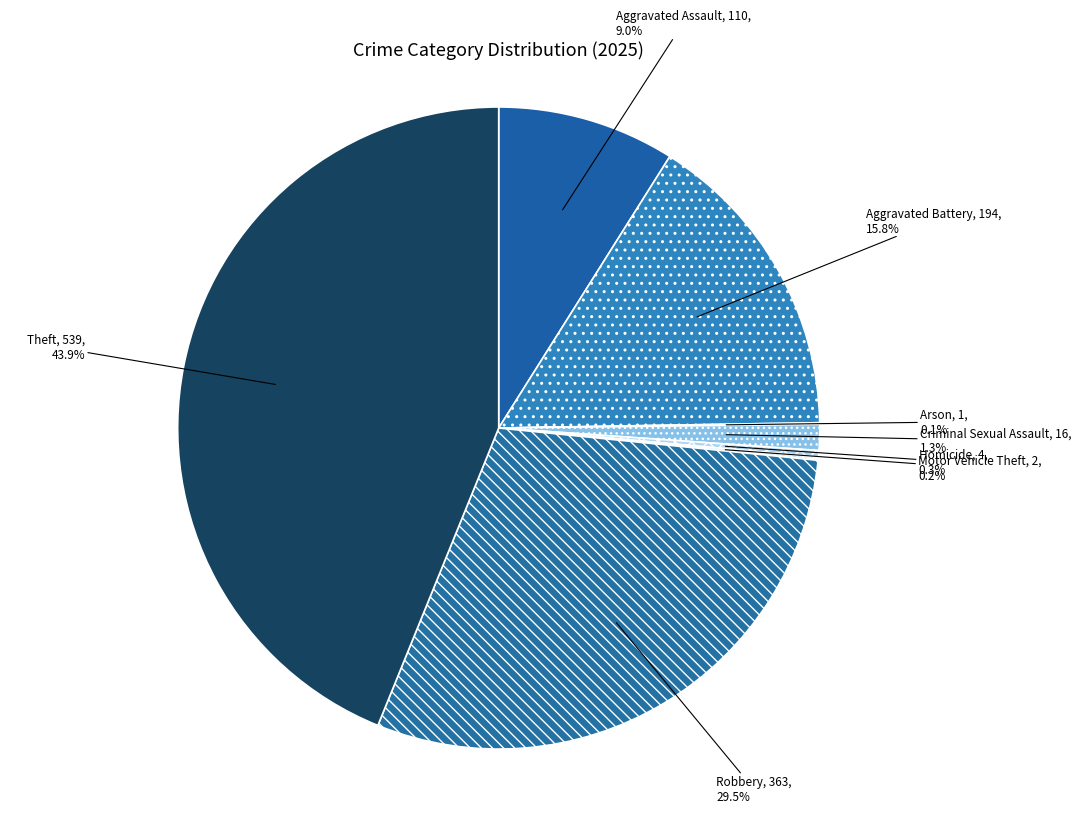

Does Aggravated Assault account for over 50% of the chart?

No